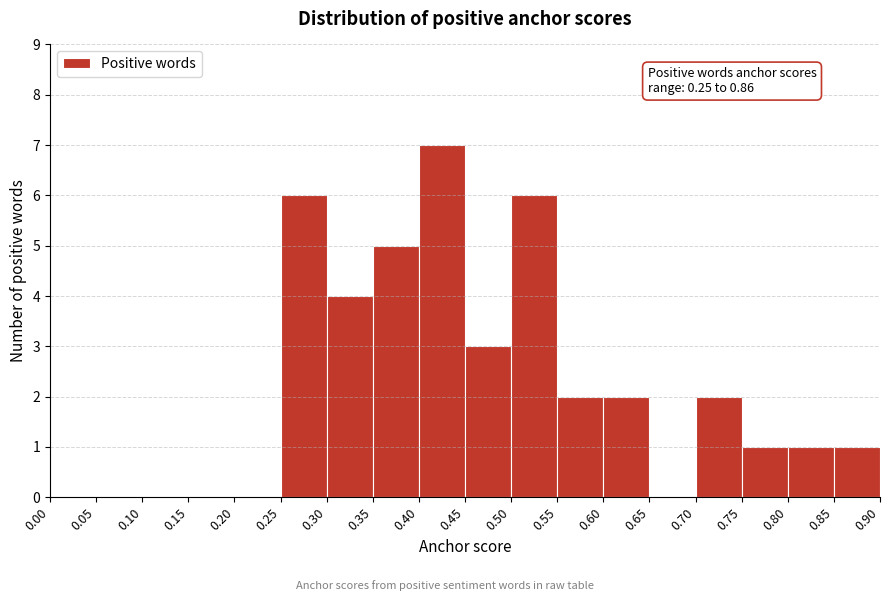

Which range on the x-axis has the tallest bar?

0.40 to 0.45